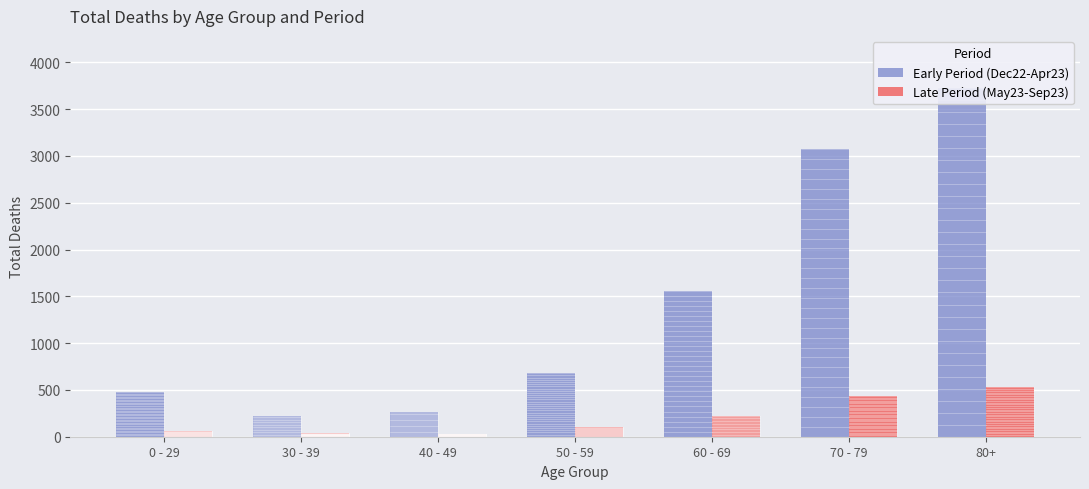

Rank the series by their average value, from highest to lowest.

Early Period (Dec22-Apr23), Late Period (May23-Sep23)